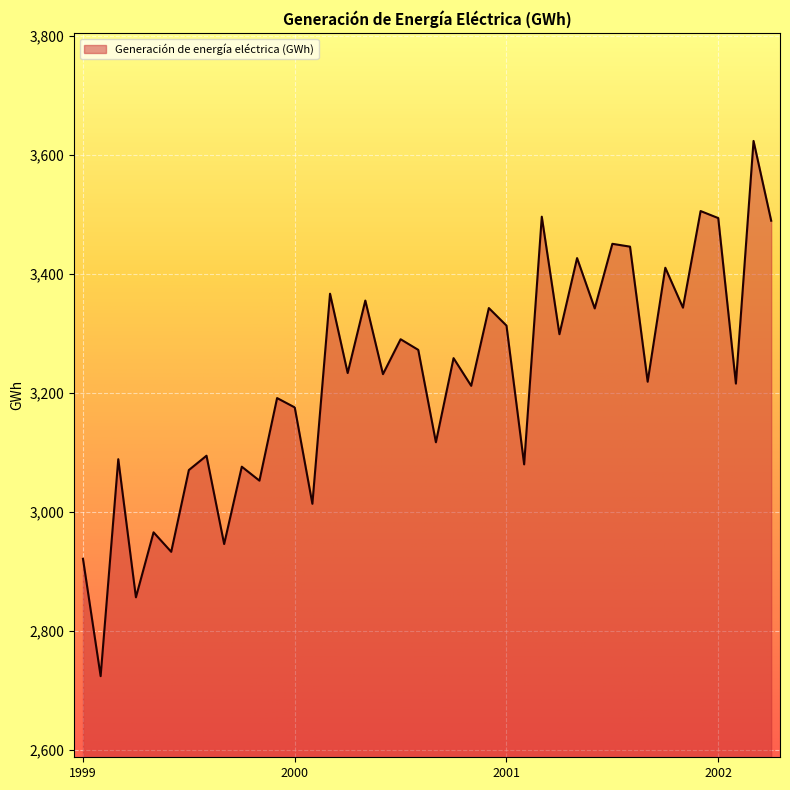

What is the difference between the maximum and minimum values?

898.6